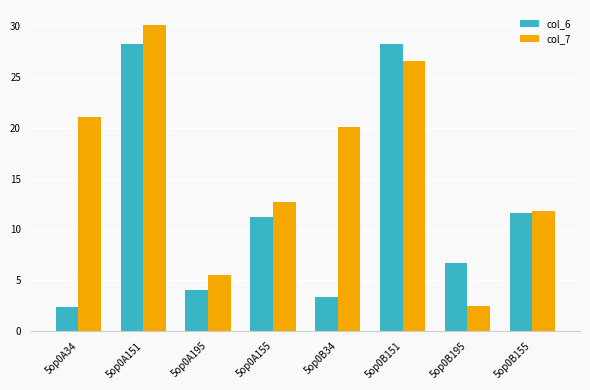

Is the value of col_6 at 5op0B195 greater than the value of col_7 at 5op0B34?

No